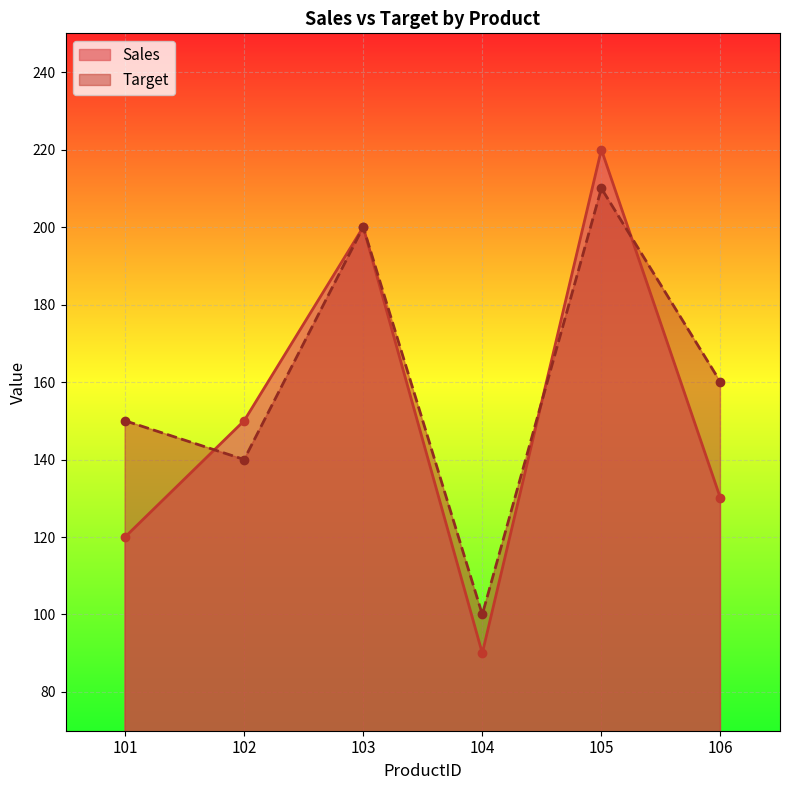

Between 101 and 104, which series saw the biggest shift?

Target